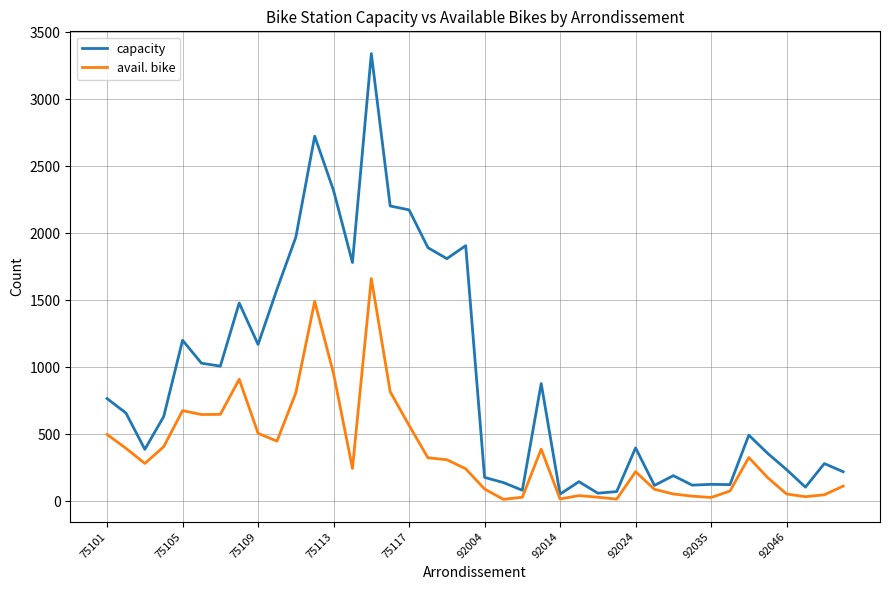

Which series has the widest spread of values?

capacity